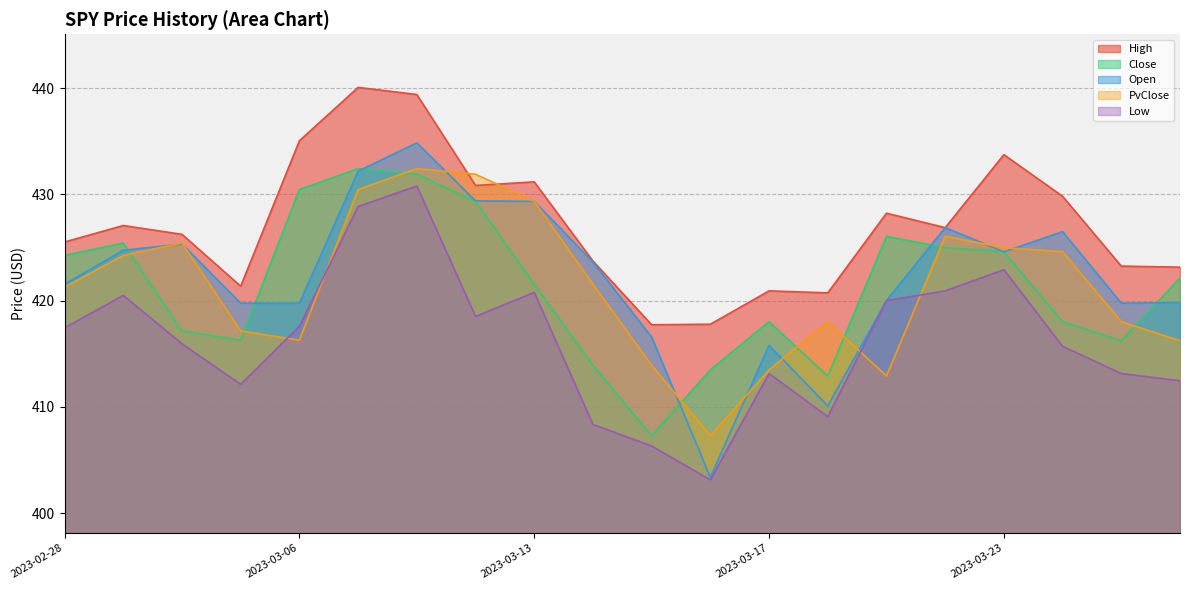

Which series changed the most between 2023-02-28 and 2023-03-03?

Close